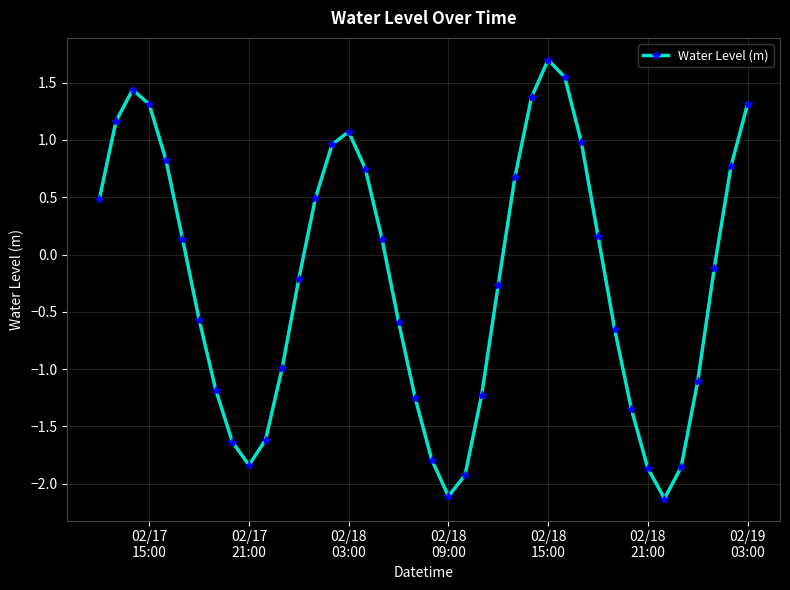

How many interior local valleys (lower than both neighbors) does the data have?

3